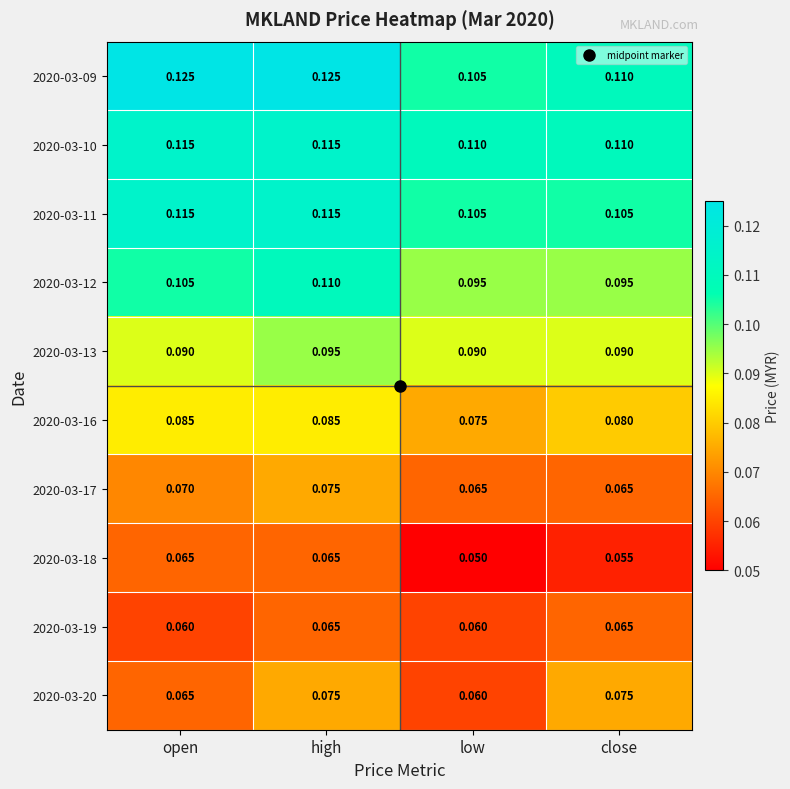

Where is 2020-03-16 nearest to the value 0?

low